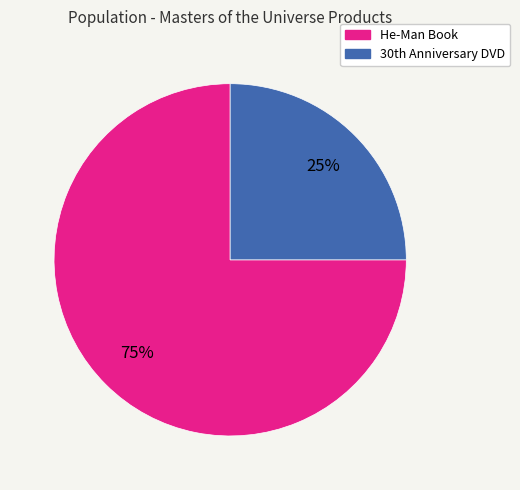

To the nearest percent, what is the difference between the largest and smallest slice percentages?

50%